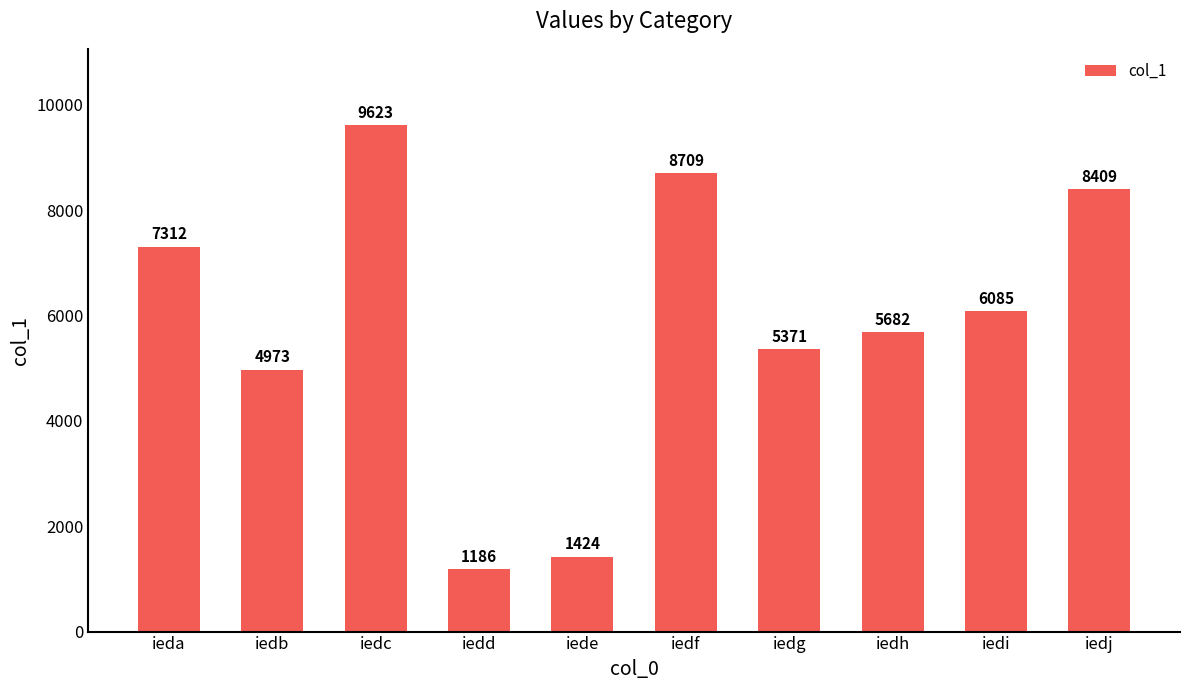

Rank the categories by value from lowest to highest.

iedd, iede, iedb, iedg, iedh, iedi, ieda, iedj, iedf, iedc